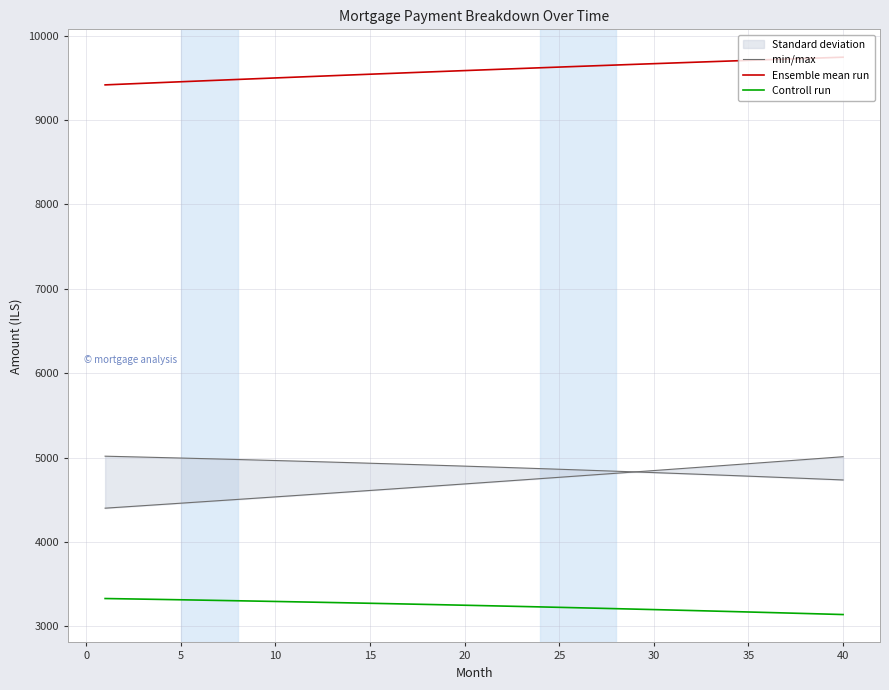

True or false: min/max and Controll run cross at least once.

False